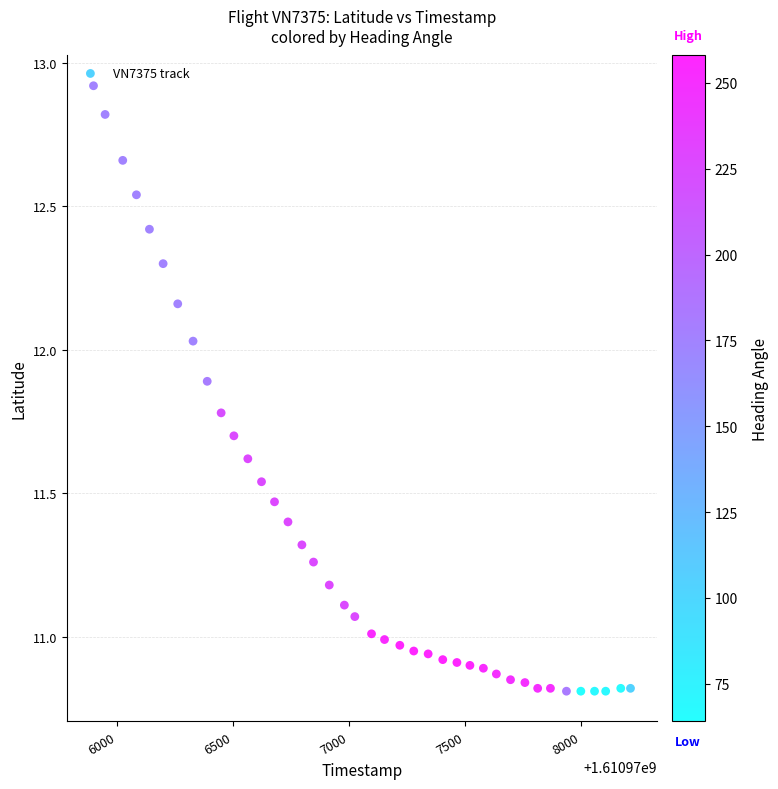

What is the range of Y values (max minus min)?

2.1